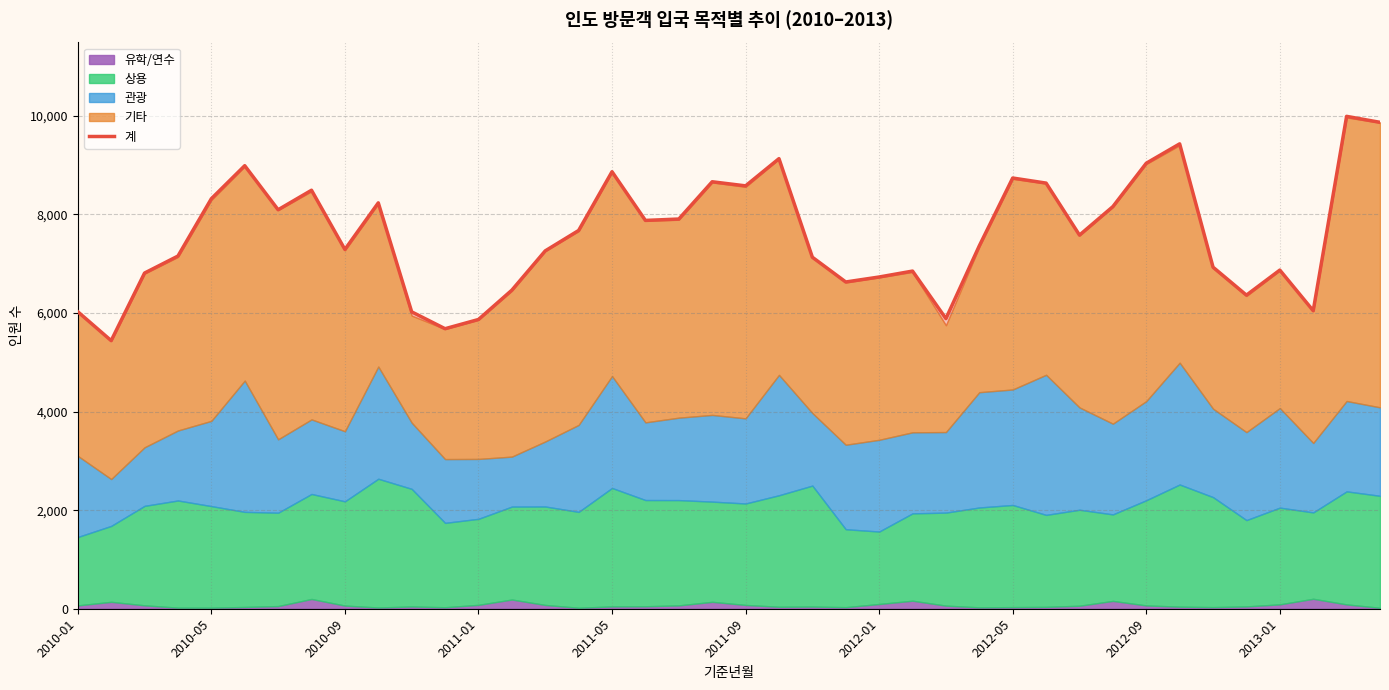

Count the number of values greater than 7580.

19